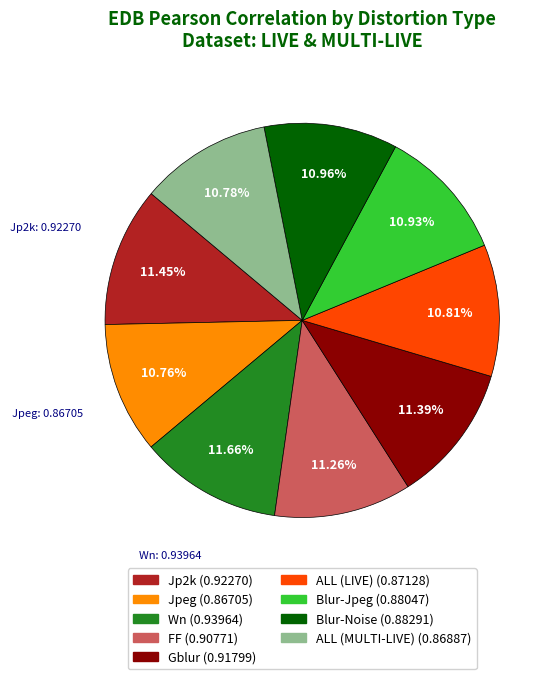

Does any single category account for the majority?

No